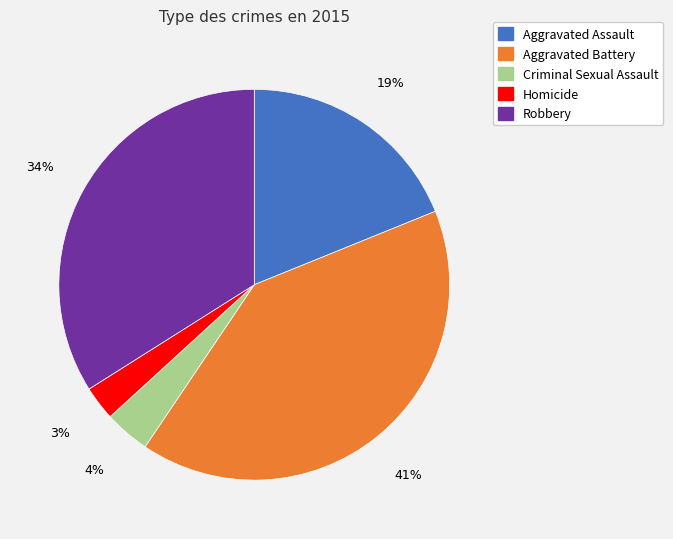

Which category has the smallest portion of the pie?

Homicide